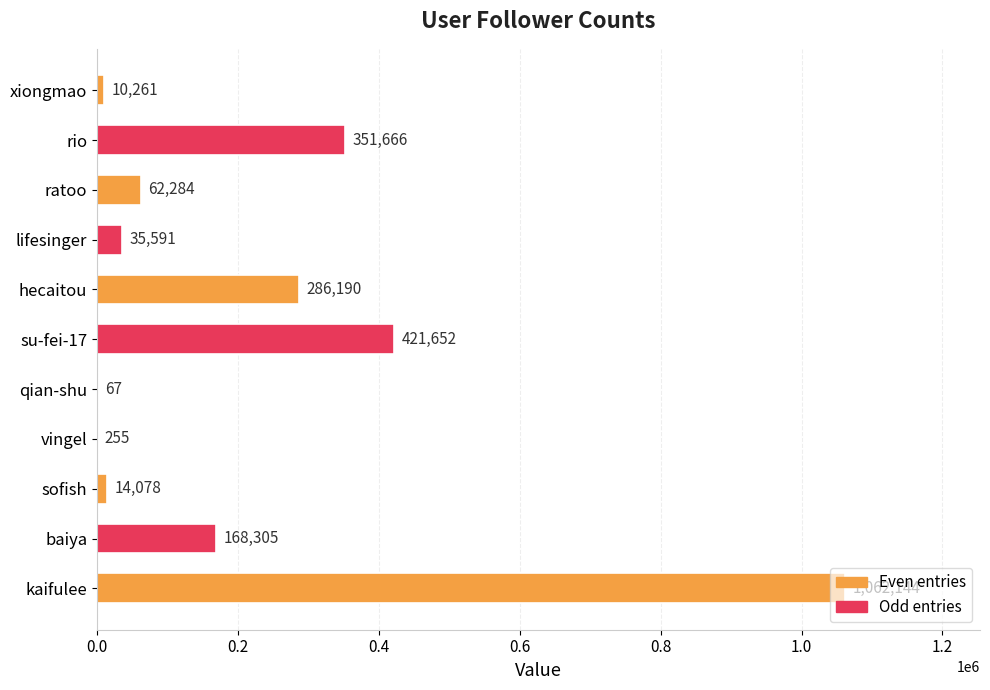

What is the sum of the values at ratoo and hecaitou?

348474